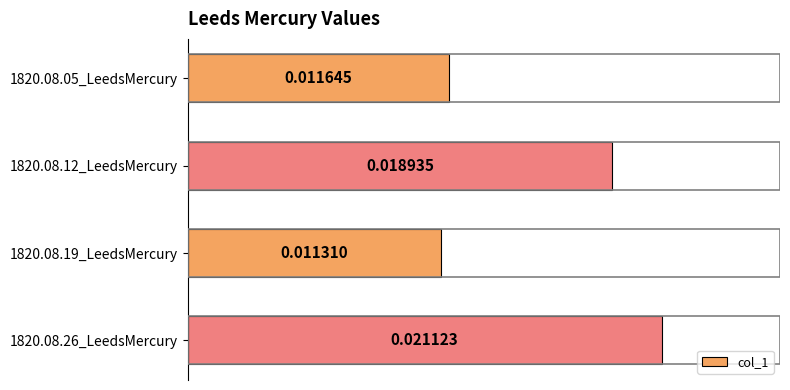

Does the chart contain stacked bars?

No